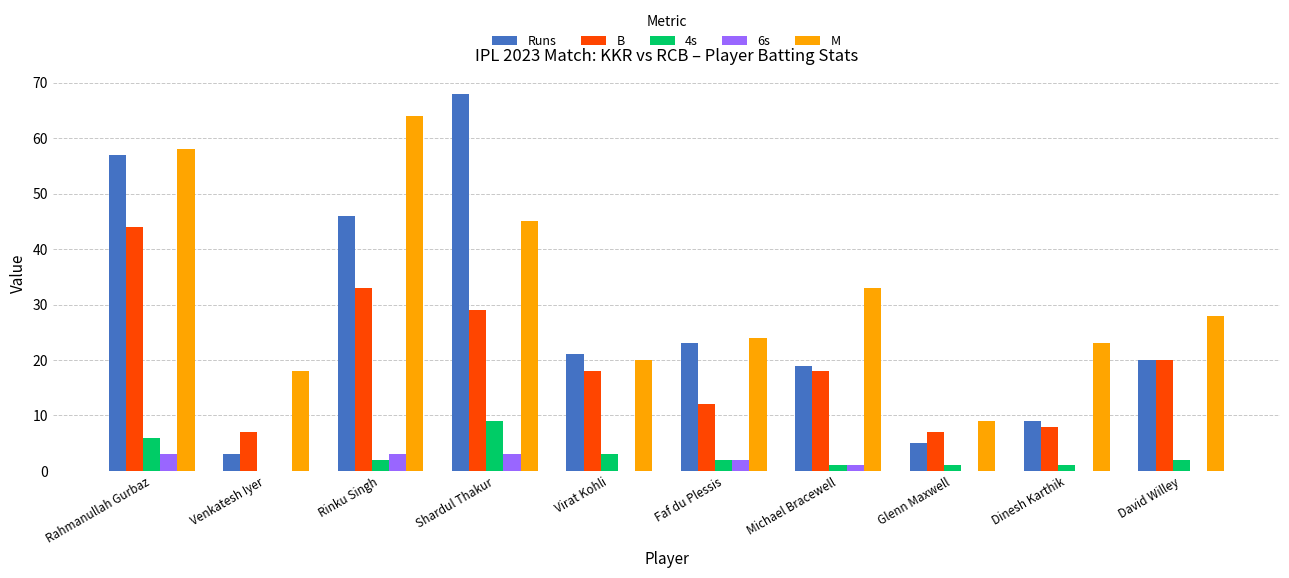

The 6s series shows 0 at Glenn Maxwell. True or false?

True